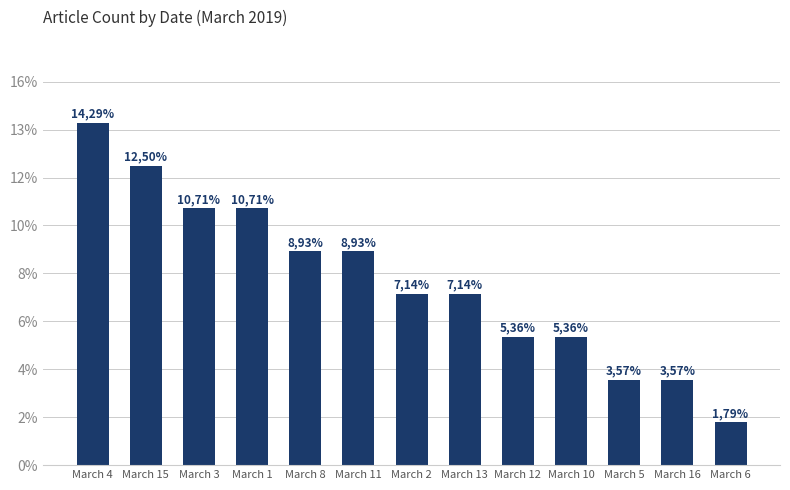

List the labels in order of value, smallest first.

March 6, March 5, March 16, March 12, March 10, March 2, March 13, March 8, March 11, March 3, March 1, March 15, March 4